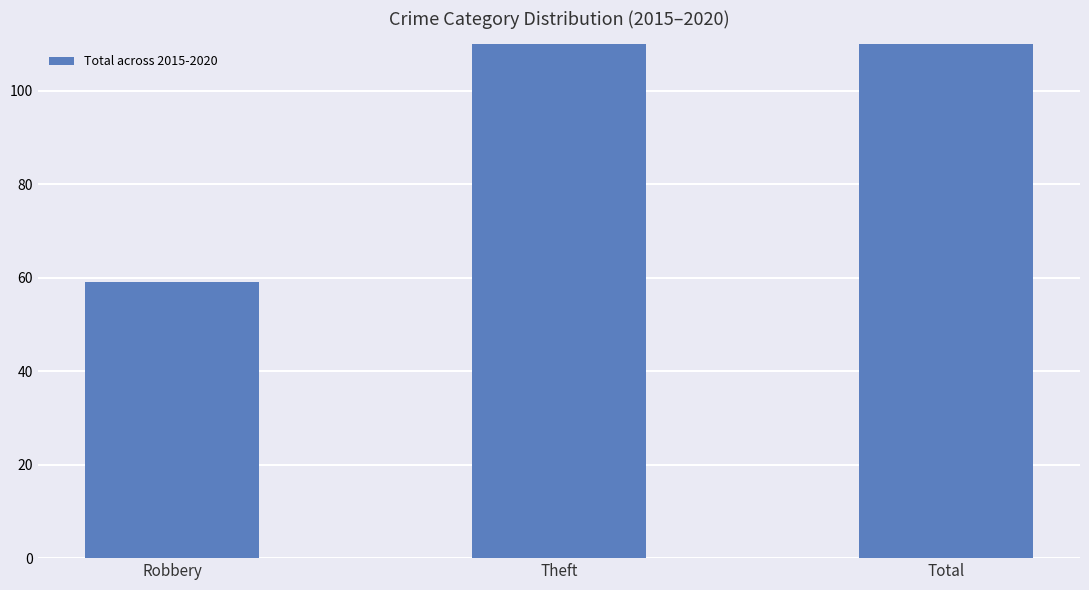

Reading left to right, what are all the values shown in this chart?

59	333	430